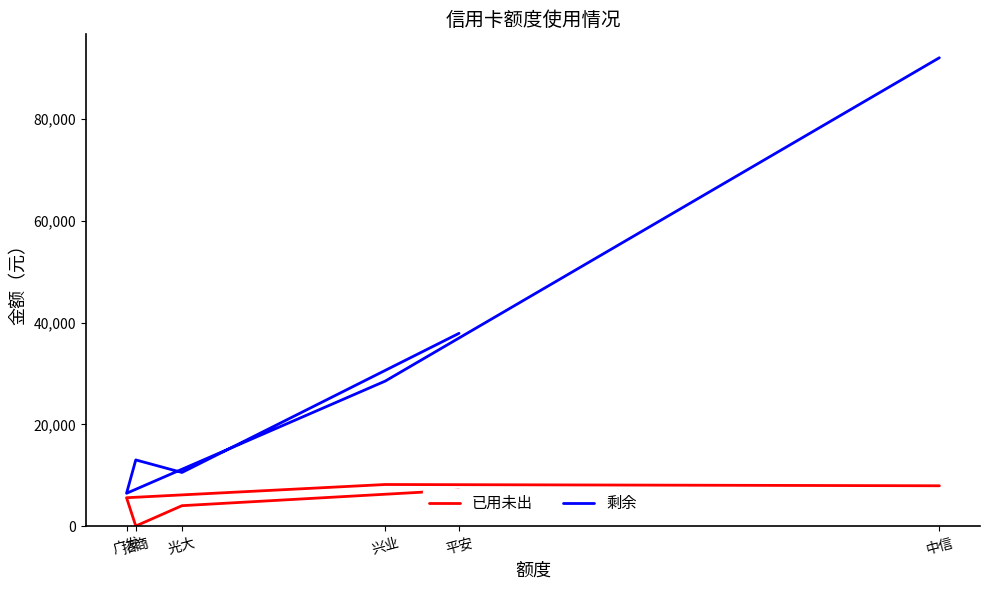

True or false: 已用未出 and 剩余 intersect in this chart.

False